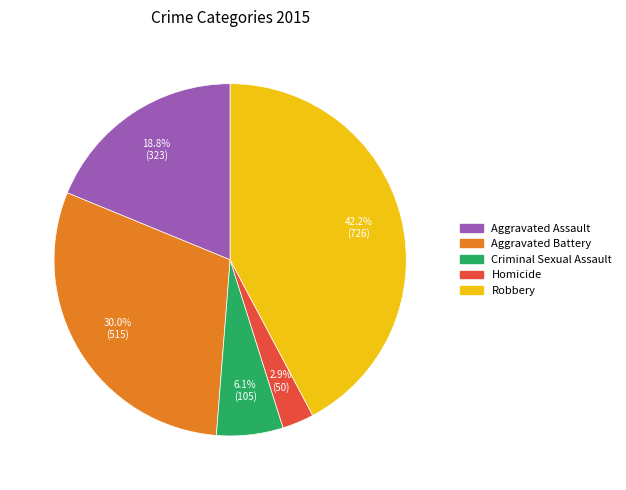

The Aggravated Assault slice represents 19% of the pie. True or false?

True